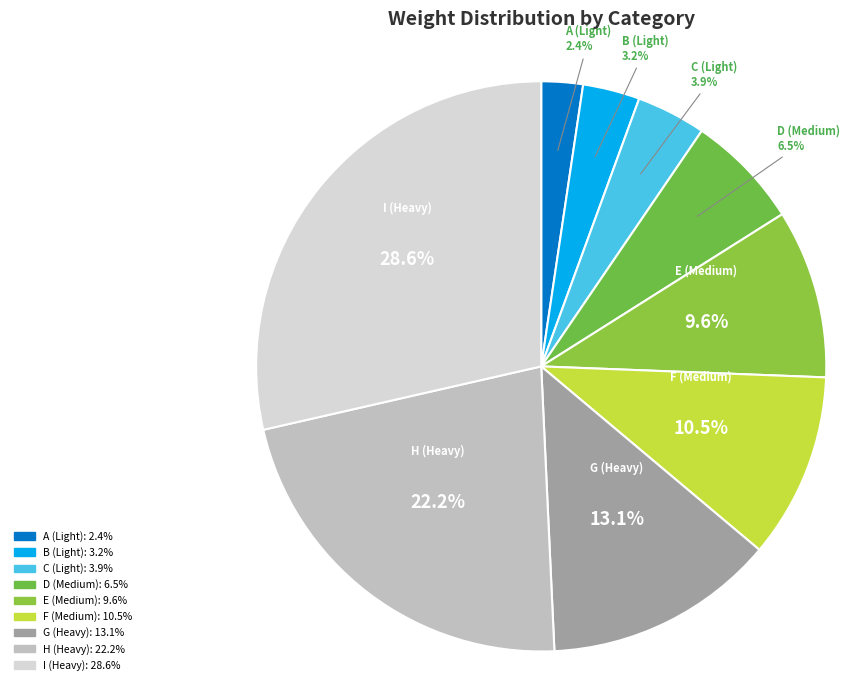

To the nearest percent, what portion does C (Light) represent?

4%